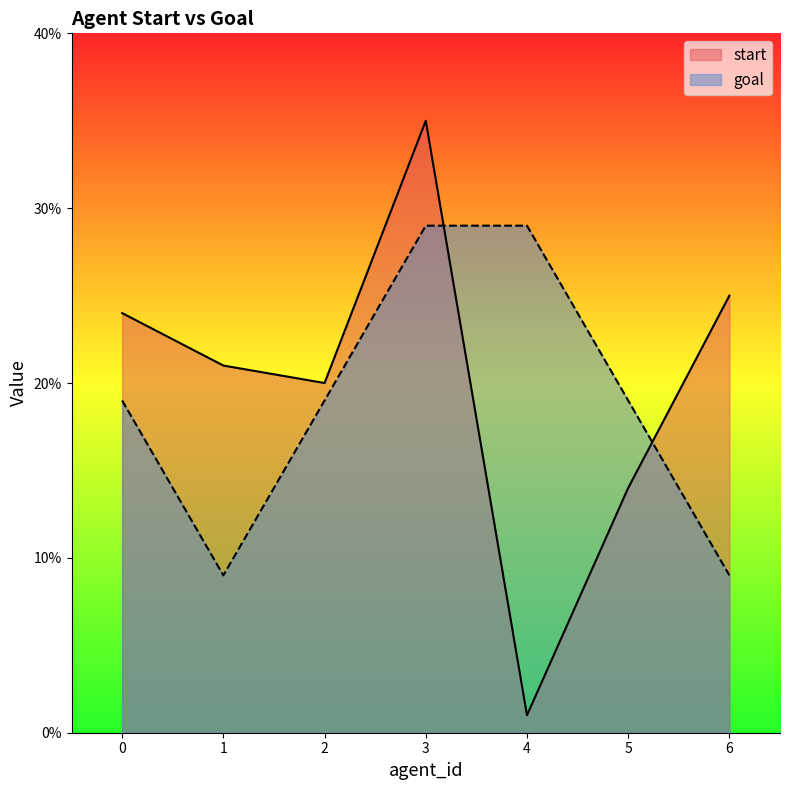

Rank the series by their average value, from lowest to highest.

goal, start